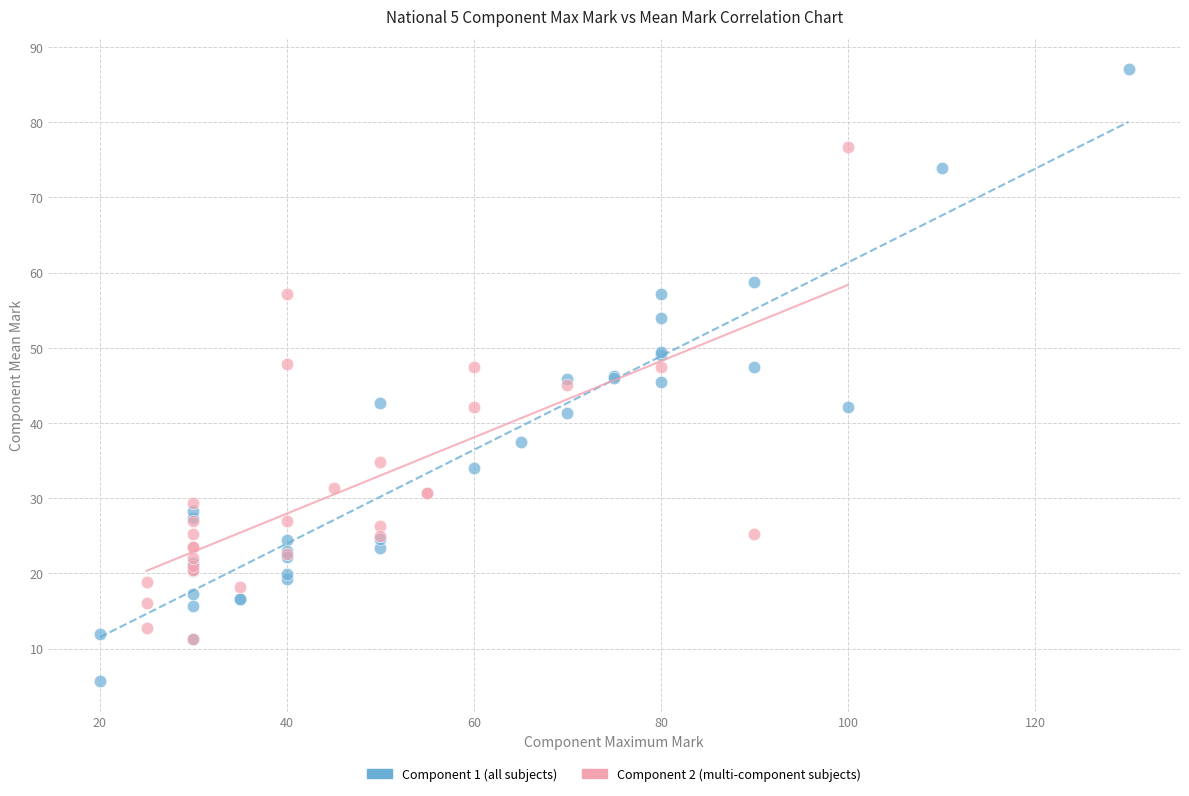

Which series reaches the maximum Y coordinate?

Component 1 (all subjects)